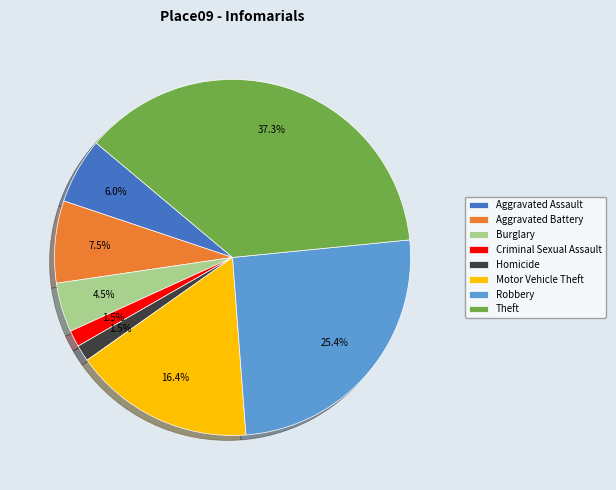

Is it true that Theft is 37% of the pie?

True